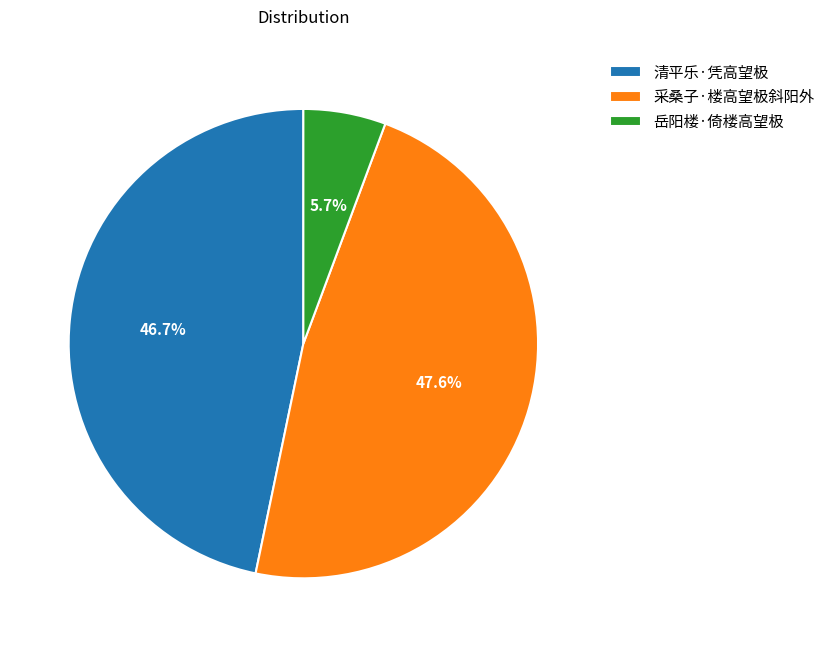

How many slices are in this pie chart?

3